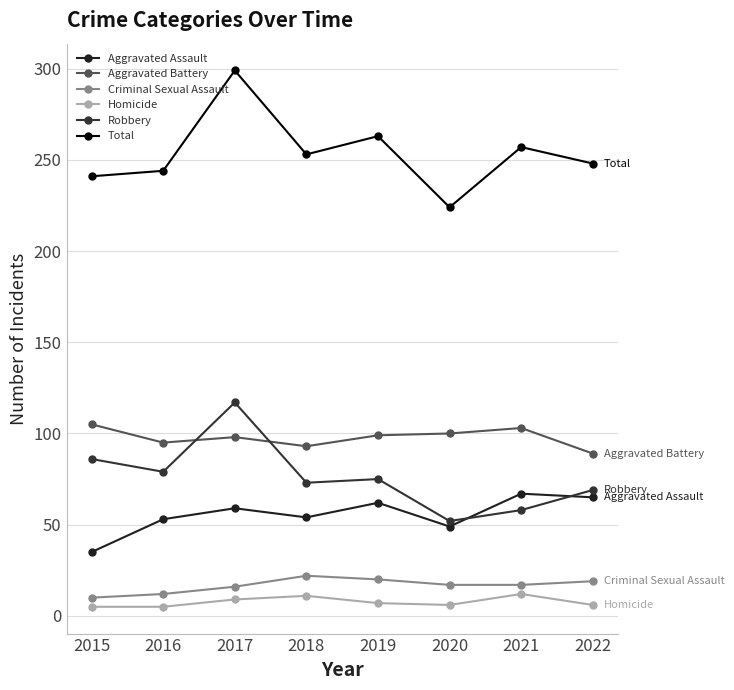

How many lines are shown in the chart?

6